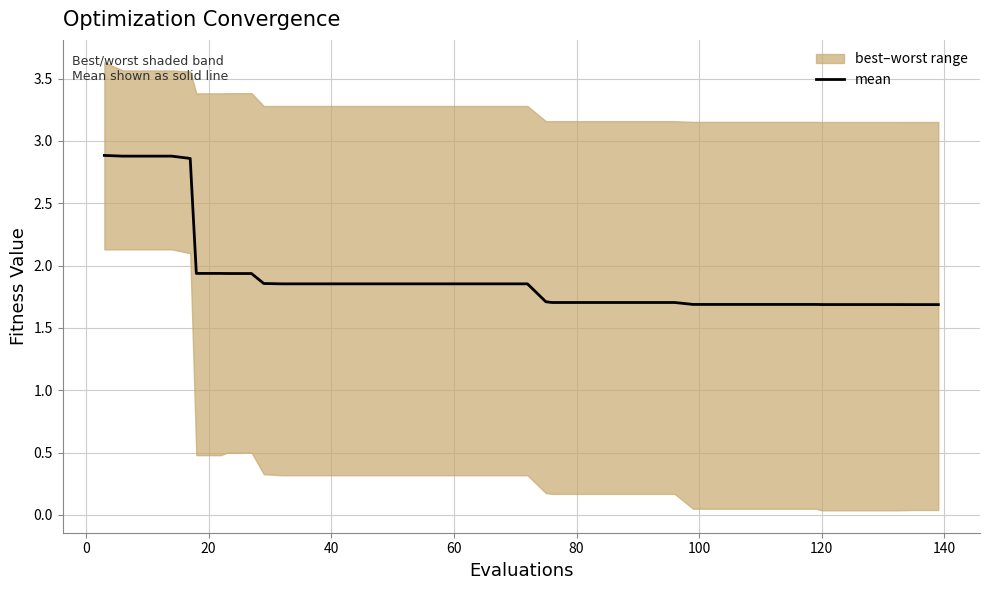

What is the minimum value for mean?

1.7